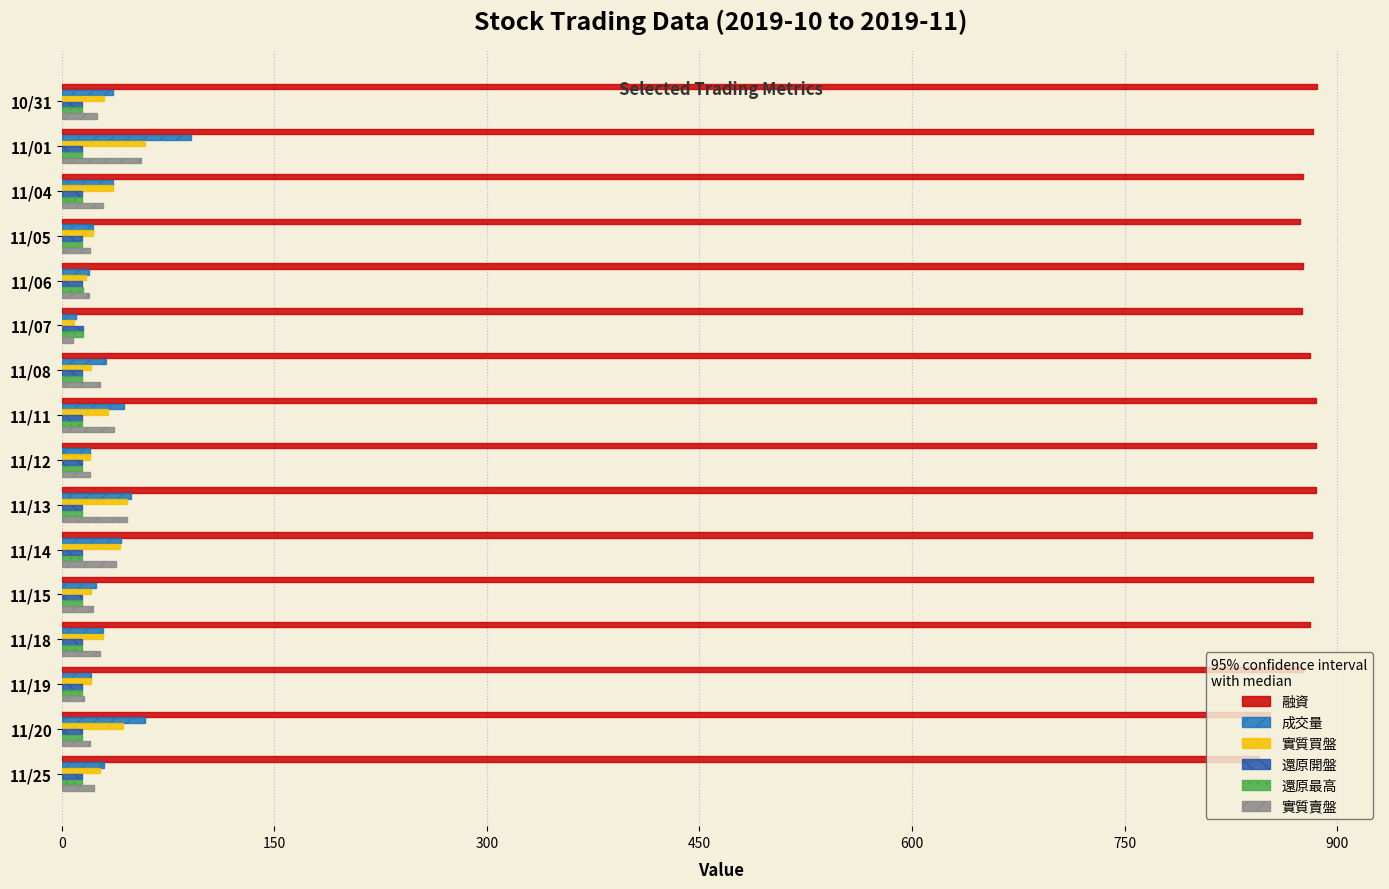

What are all the series names shown in the legend?

融資, 成交量, 實質買盤, 還原開盤, 還原最高, 實質賣盤